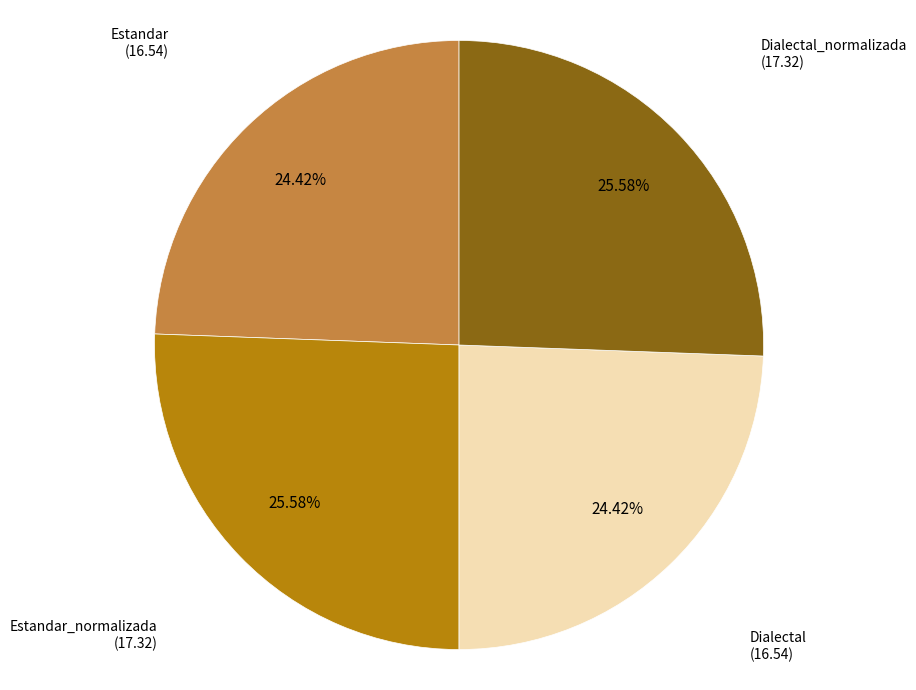

Is Dialectal the majority of the pie?

No